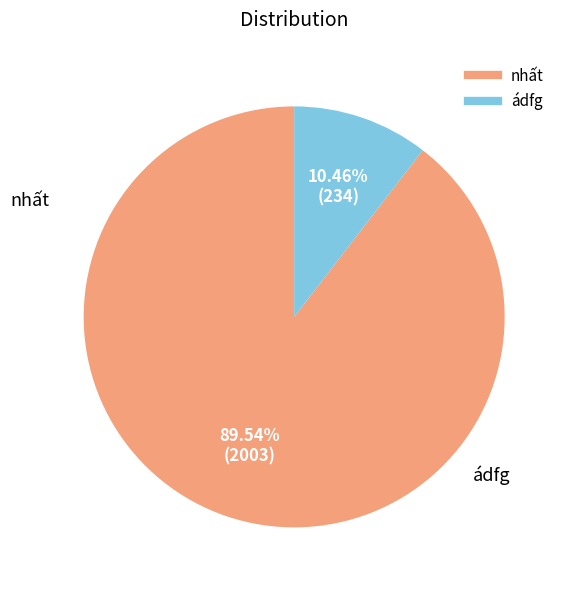

Which slice represents more than half of the pie?

nhất